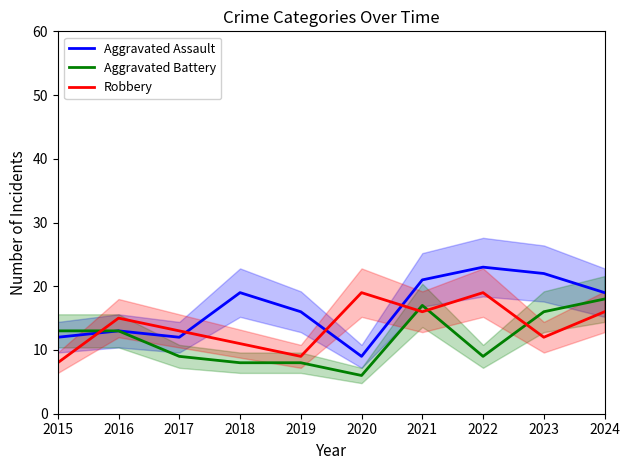

What is the difference between the second highest and minimum values in the Robbery series?

11